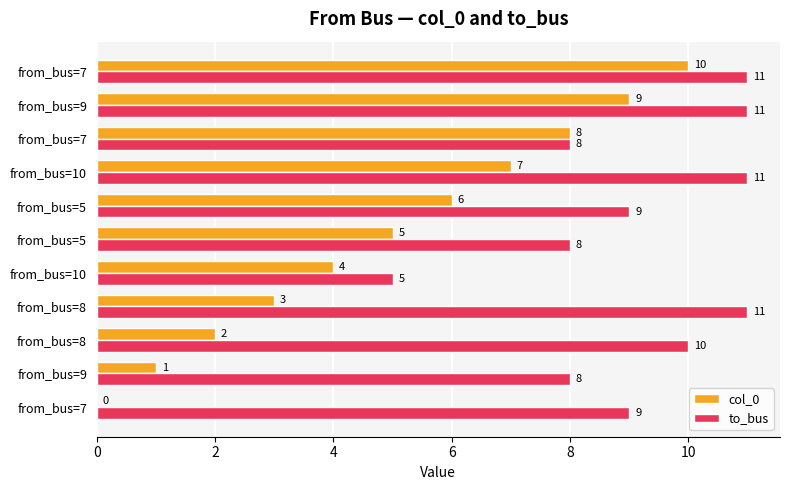

What are all the series names shown in the legend?

col_0, to_bus